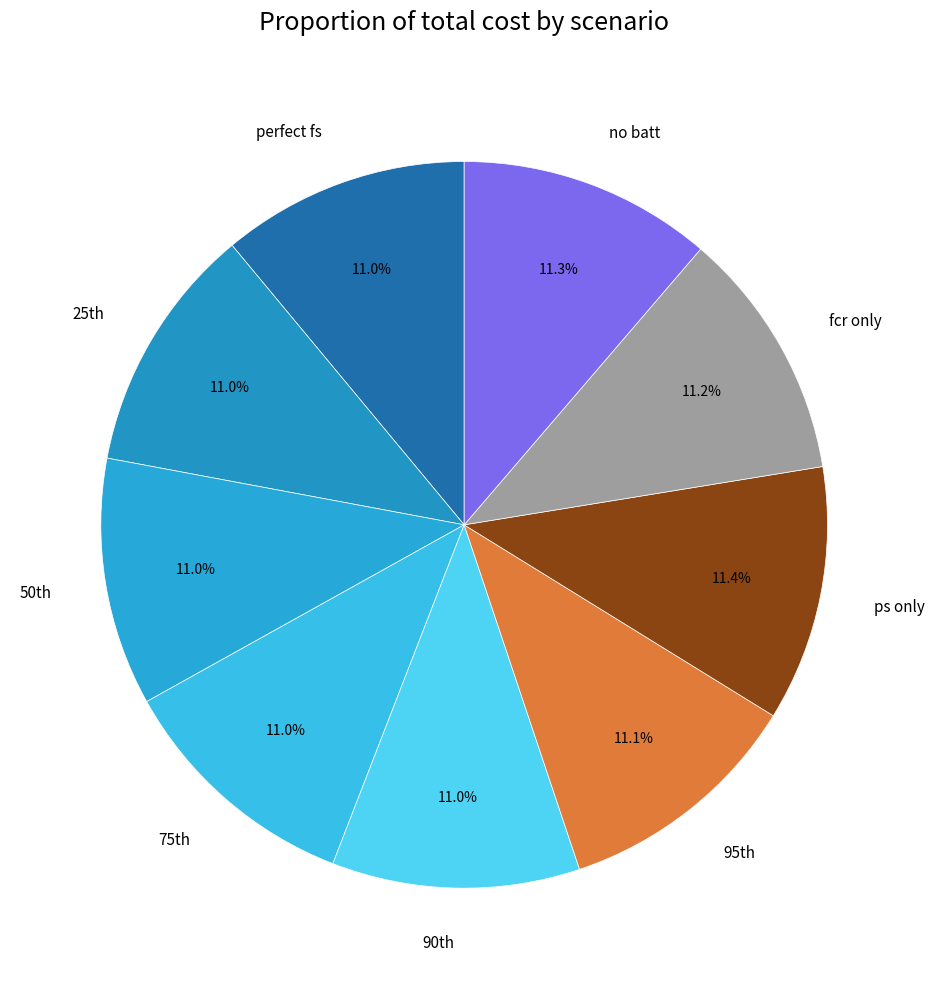

To the nearest percent, what is the average slice percentage?

11%